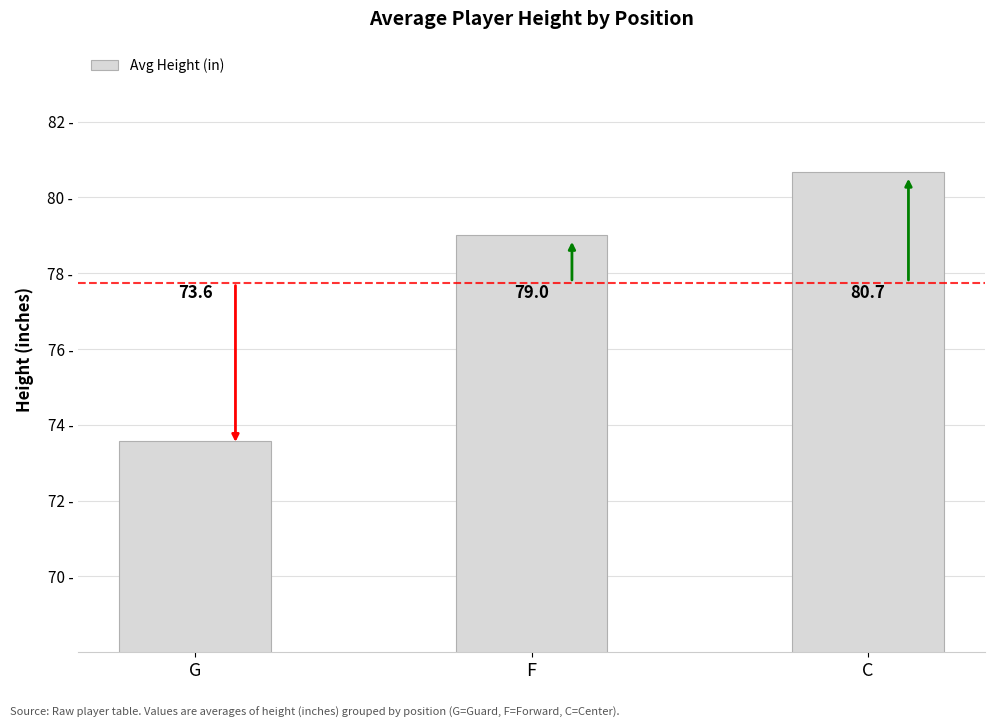

How many bars are there in total?

3